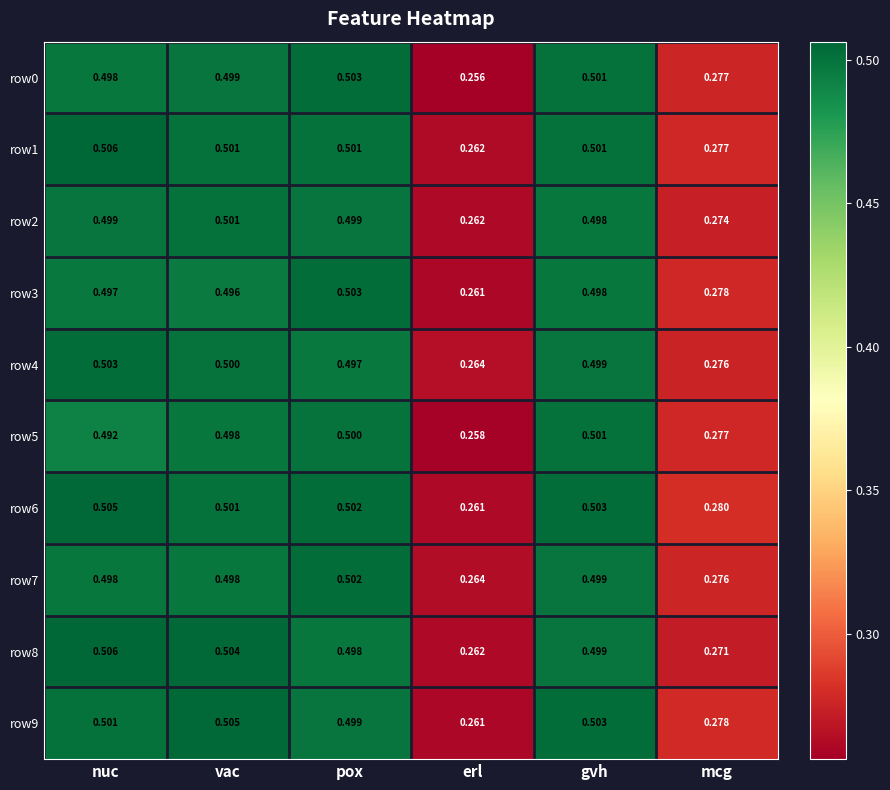

Rank the categories by row5 value from lowest to highest.

erl, mcg, nuc, vac, pox, gvh